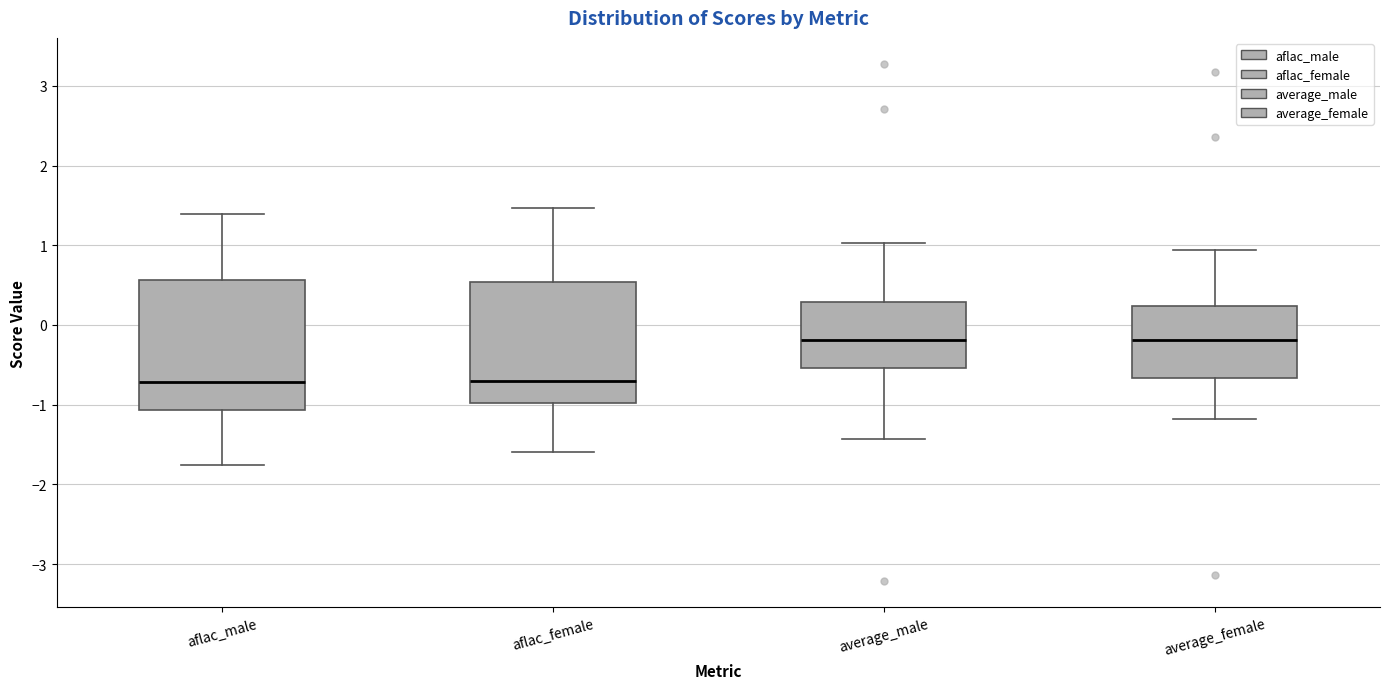

Which box is the tallest, from its lower edge to its upper edge?

aflac_male